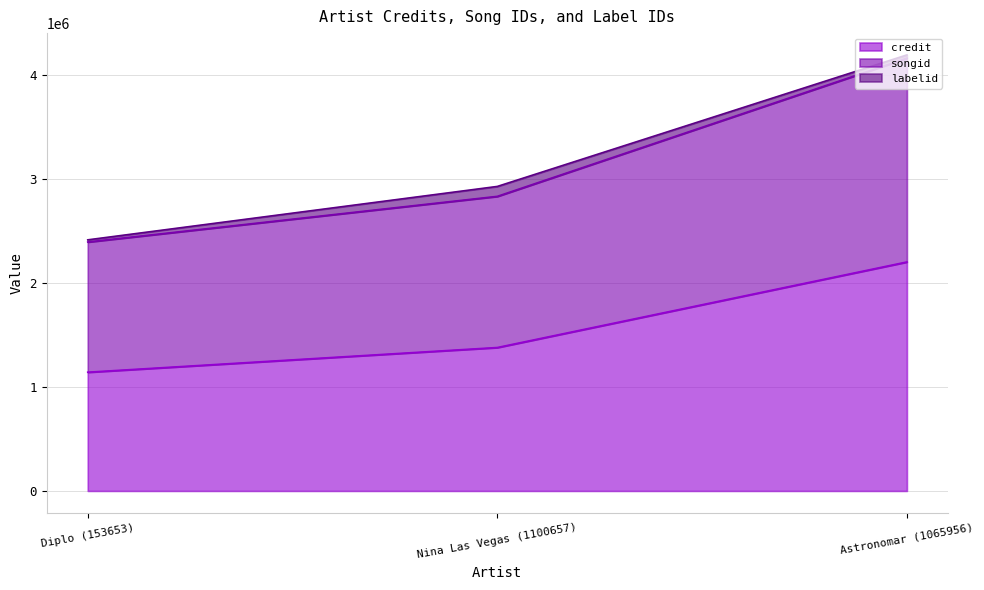

What is the difference between the songid values at Nina Las Vegas (1100657) and Diplo (153653)?

513967